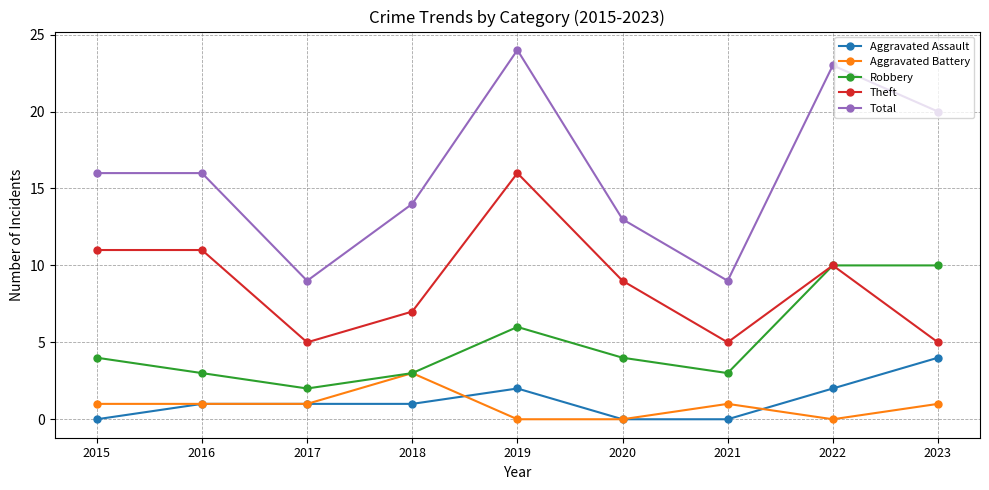

True or false: Total has a value of 9 at 2017.

True